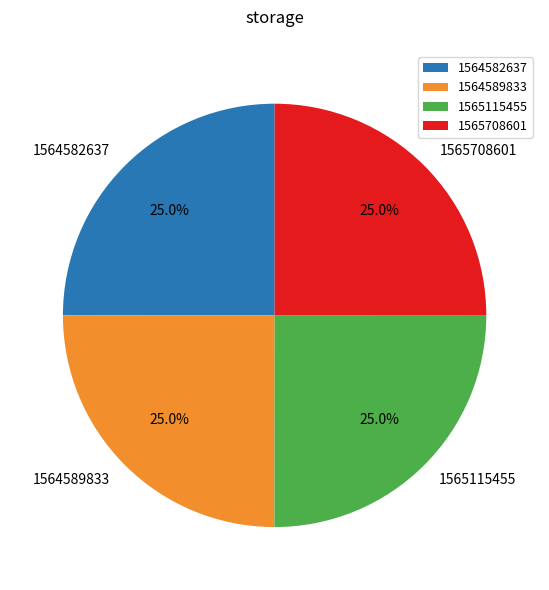

To the nearest percent, what is the combined percentage of 1564582637 and 1565708601?

50%